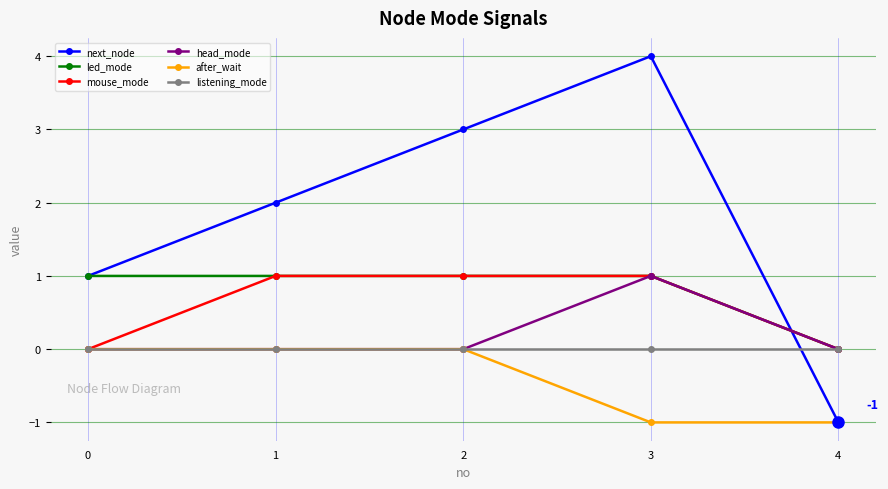

Which series has the largest total across all categories?

next_node